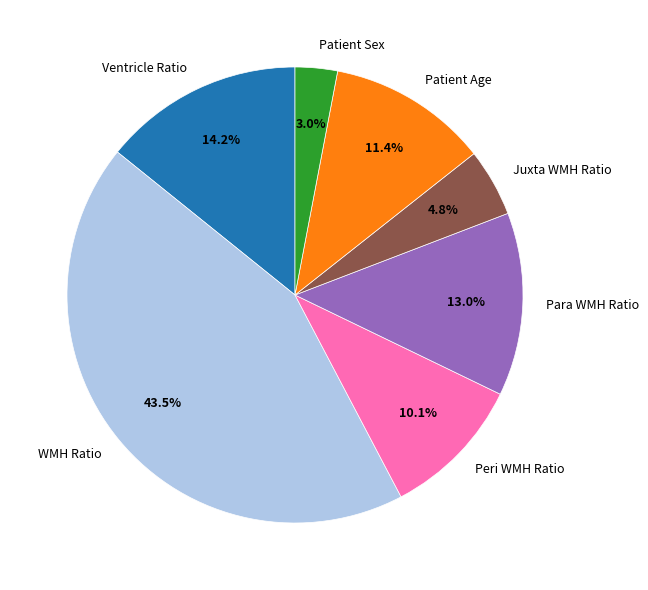

Which has a higher value, Peri WMH Ratio or Ventricle Ratio?

Ventricle Ratio